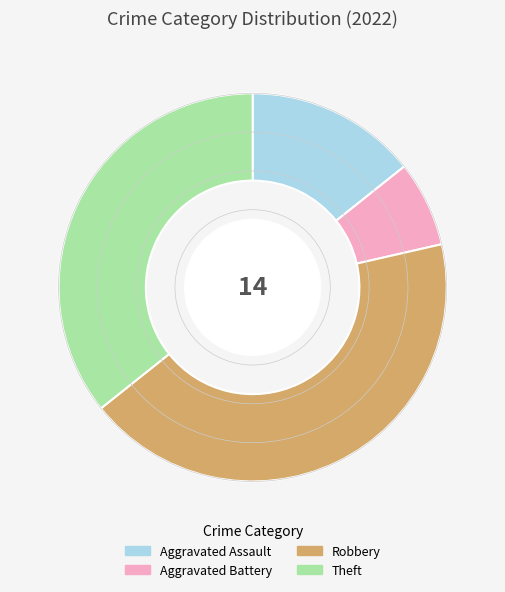

What is the ratio of the value at Aggravated Battery to the value at Aggravated Assault?

0.5